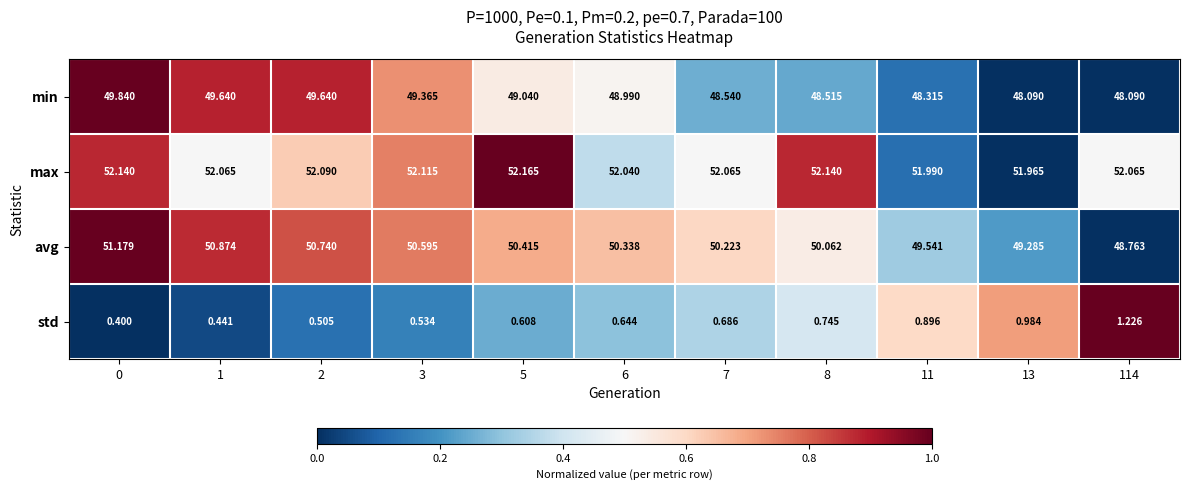

Which series has the widest spread of values?

avg